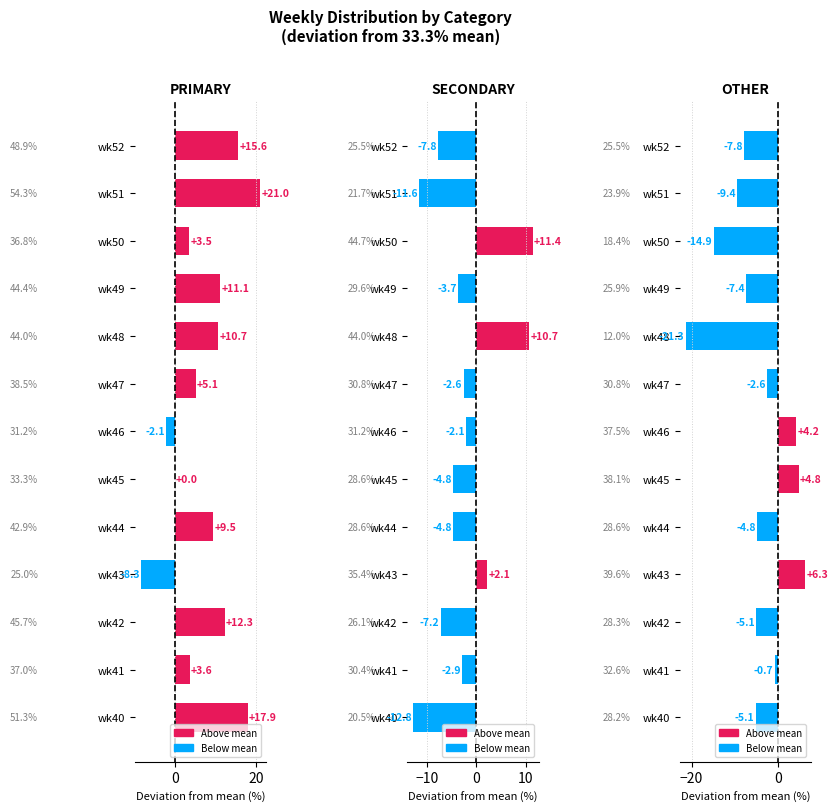

Reading left to right, what are all the values shown in this chart?

PRIMARY: 17.9	3.6	12.3	-8.3	9.5	0.0	-2.1	5.1	10.7	11.1	3.5	21.0	15.6
SECONDARY: -12.8	-2.9	-7.2	2.1	-4.8	-4.8	-2.1	-2.6	10.7	-3.7	11.4	-11.6	-7.8
OTHER: -5.1	-0.7	-5.1	6.3	-4.8	4.8	4.2	-2.6	-21.3	-7.4	-14.9	-9.4	-7.8